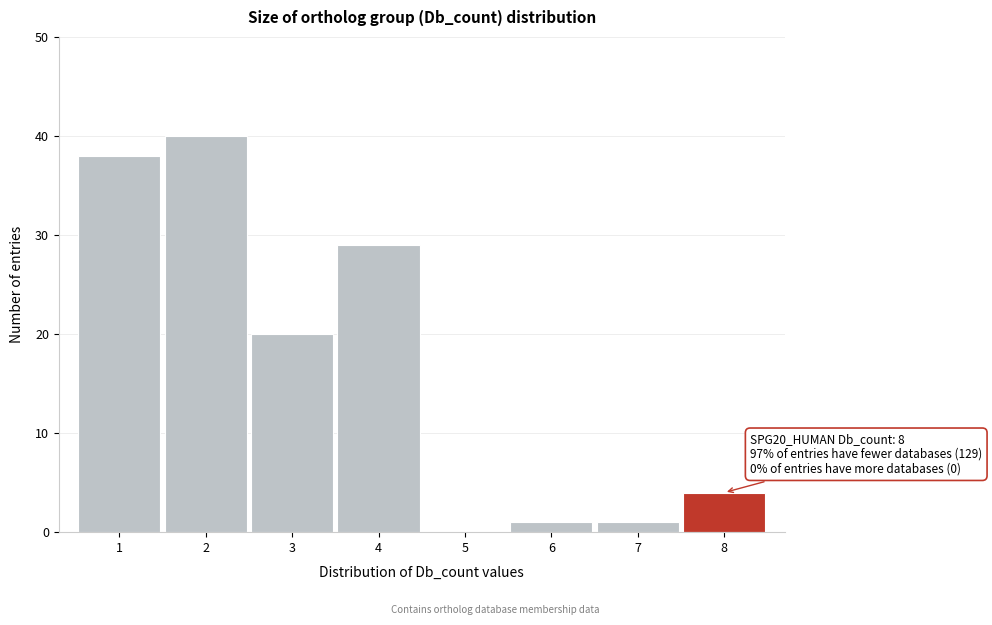

Reading left to right, list all the values displayed in this chart.

1=38	2=40	3=20	4=29	5=0	6=1	7=1	8=4